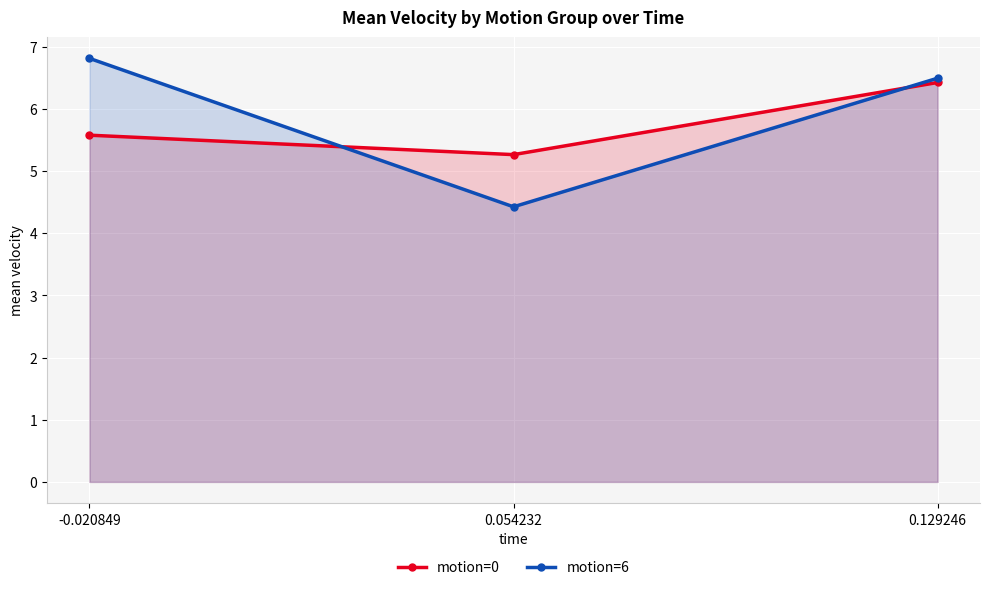

Reading right to left, list all the values displayed in this chart.

motion=0: 0.129246=6.4	0.054232=5.3	-0.020849=5.6
motion=6: 0.129246=6.5	0.054232=4.4	-0.020849=6.8